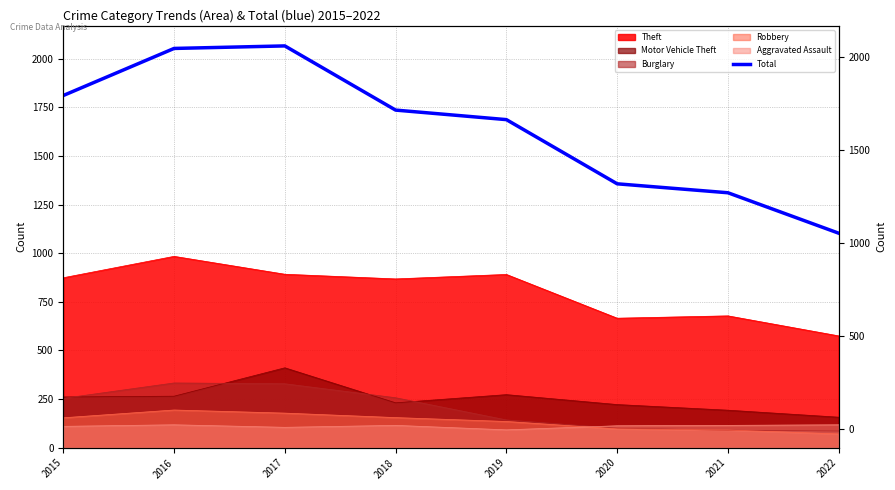

What is the ratio of the value at 2017 to the value at 2020?

1.5